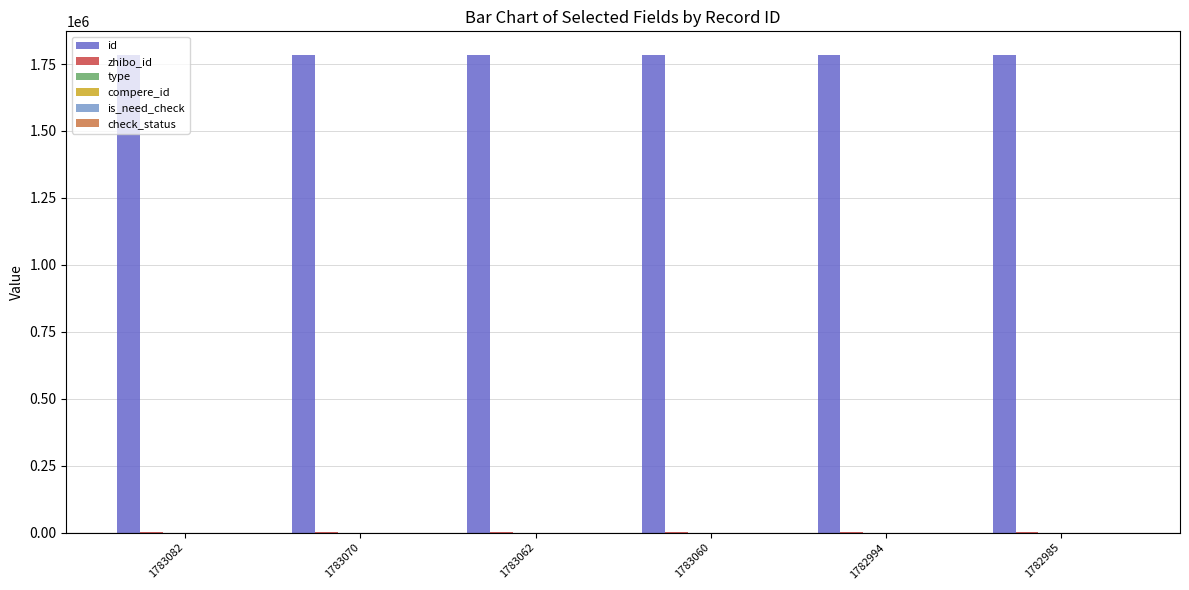

At 1783062, list the series in order from largest to smallest.

id, zhibo_id, check_status, type, compere_id, is_need_check